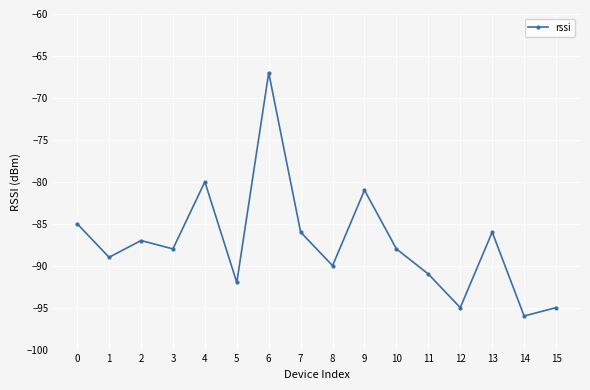

What is the sum of all values?

-1396